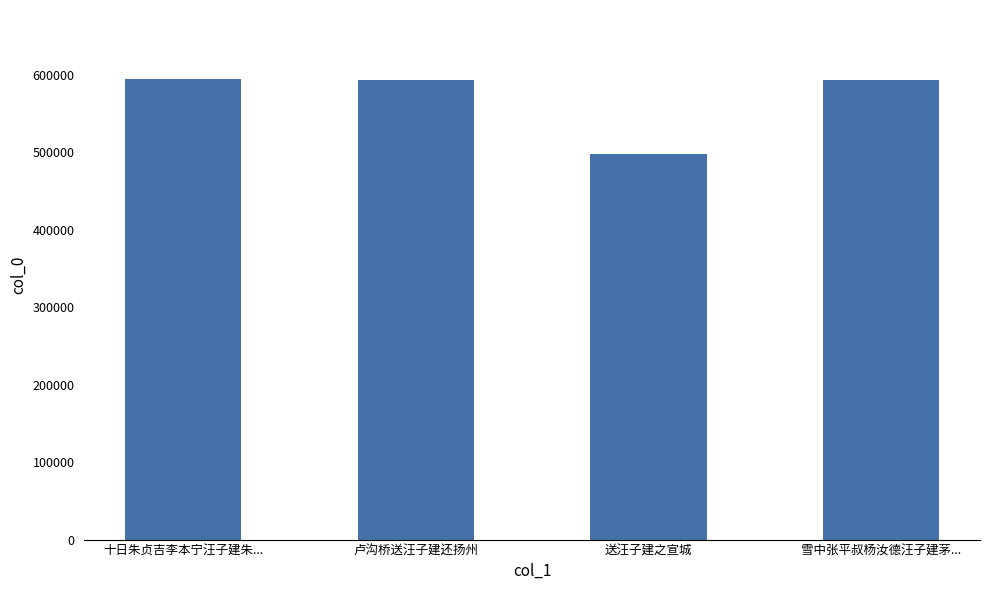

What is the label of the 2nd bar from the left?

卢沟桥送汪子建还扬州